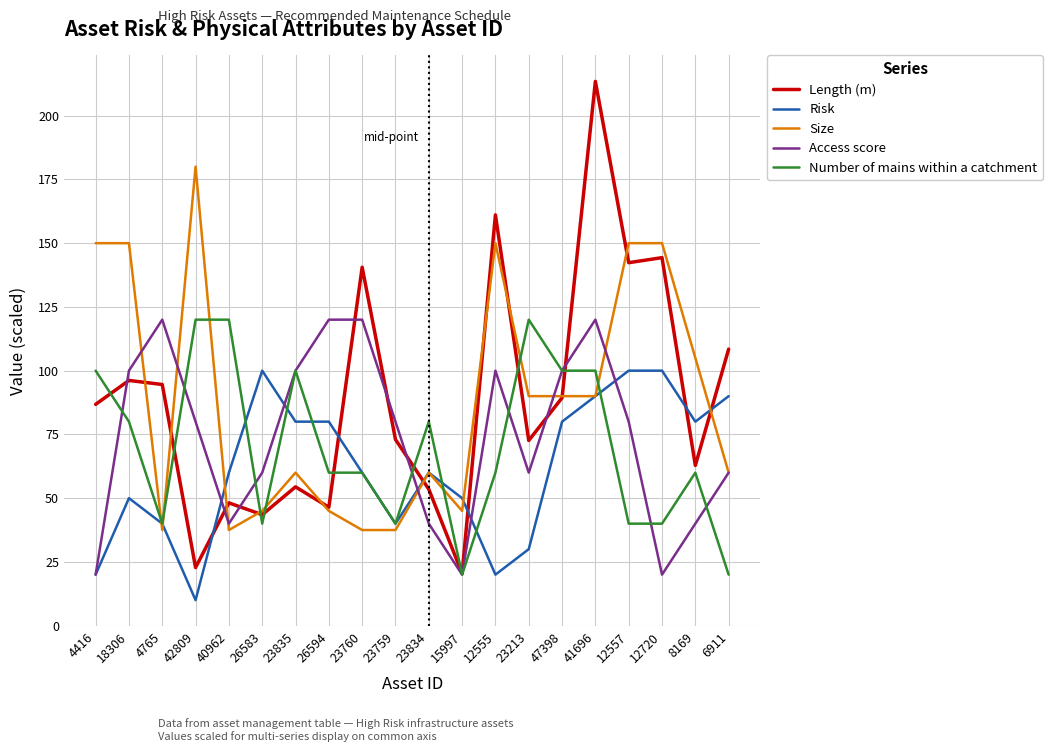

Which category has the highest value across all series?

41696